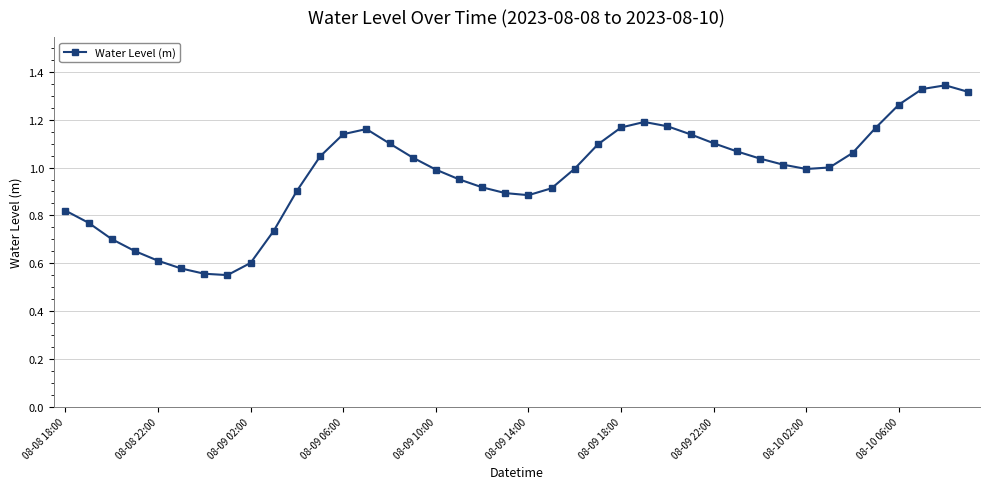

What is the sum of all values?

39.0